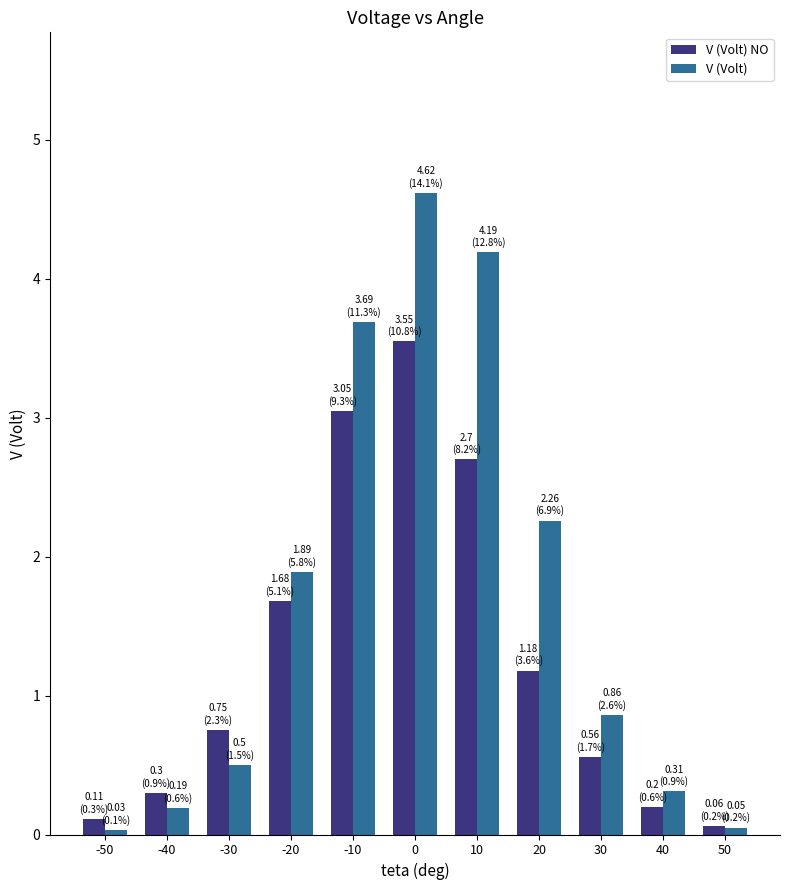

At how many categories does at least one series exceed 0?

11